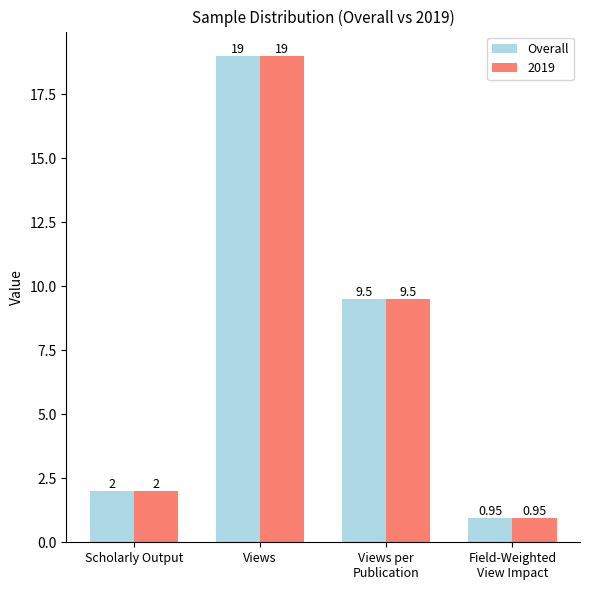

Which label corresponds to the largest value in the chart?

Views